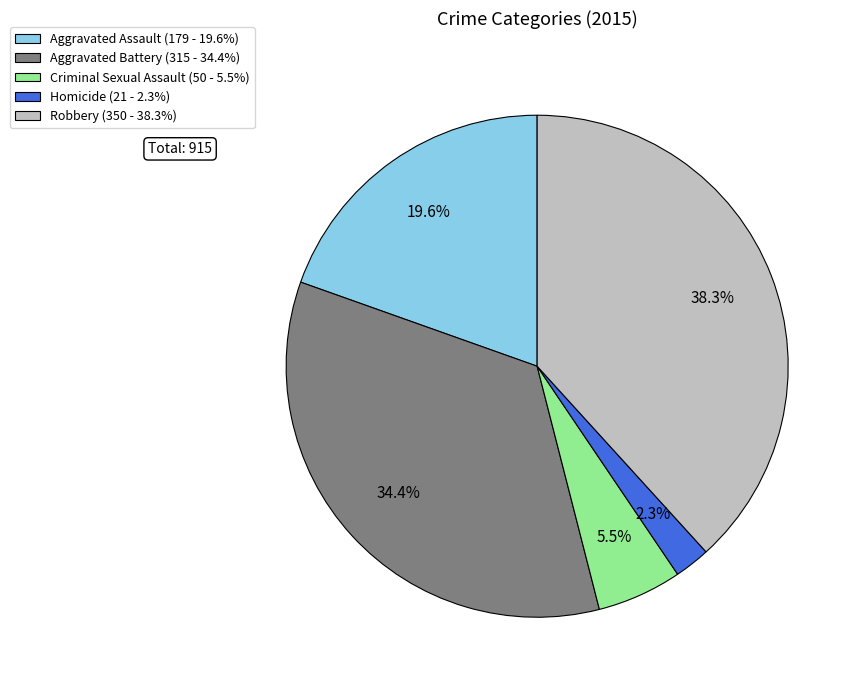

To the nearest percent, what portion does Aggravated Battery represent?

34%